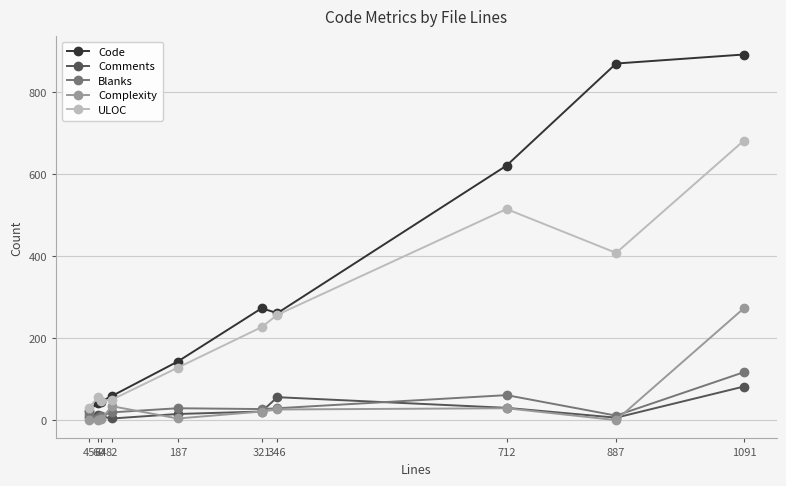

Between 60 and 187, which series saw the biggest shift?

Code